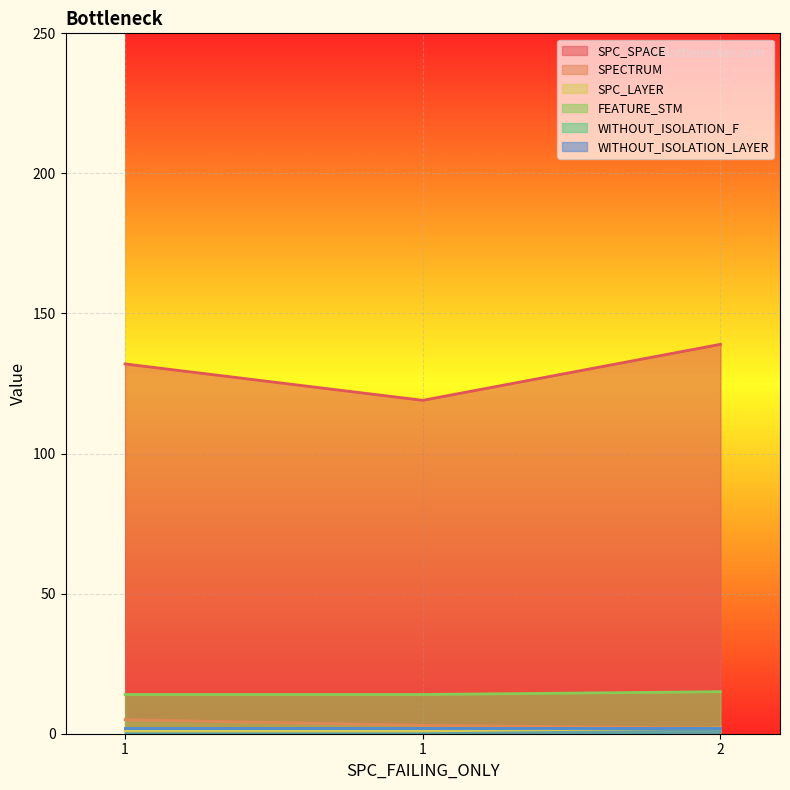

True or false: SPC_SPACE has a value of 119 at 1.

True